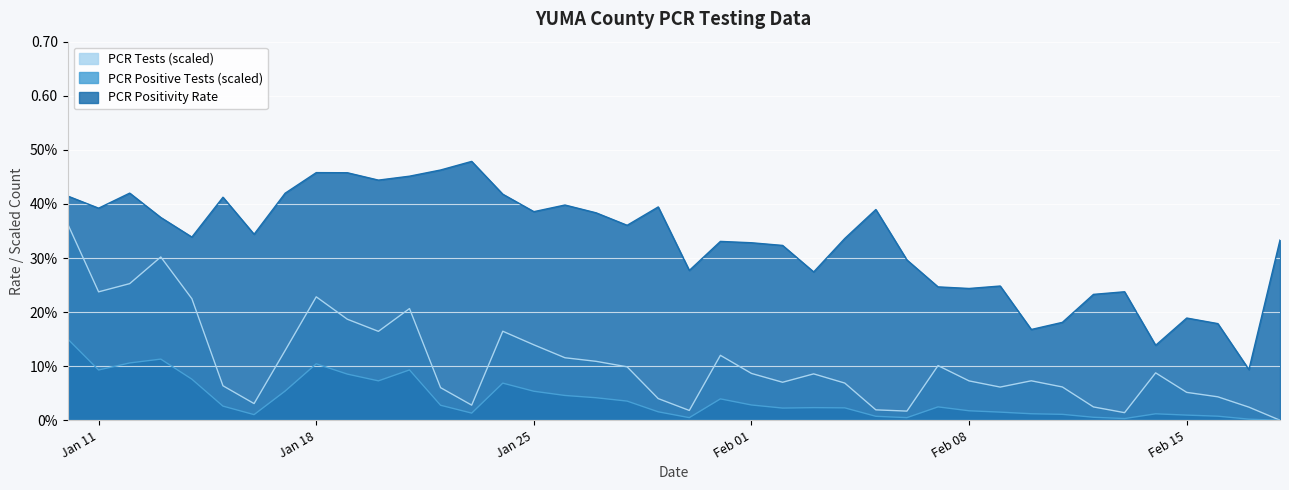

At which category does the chart reach its minimum across all series?

2022-02-18